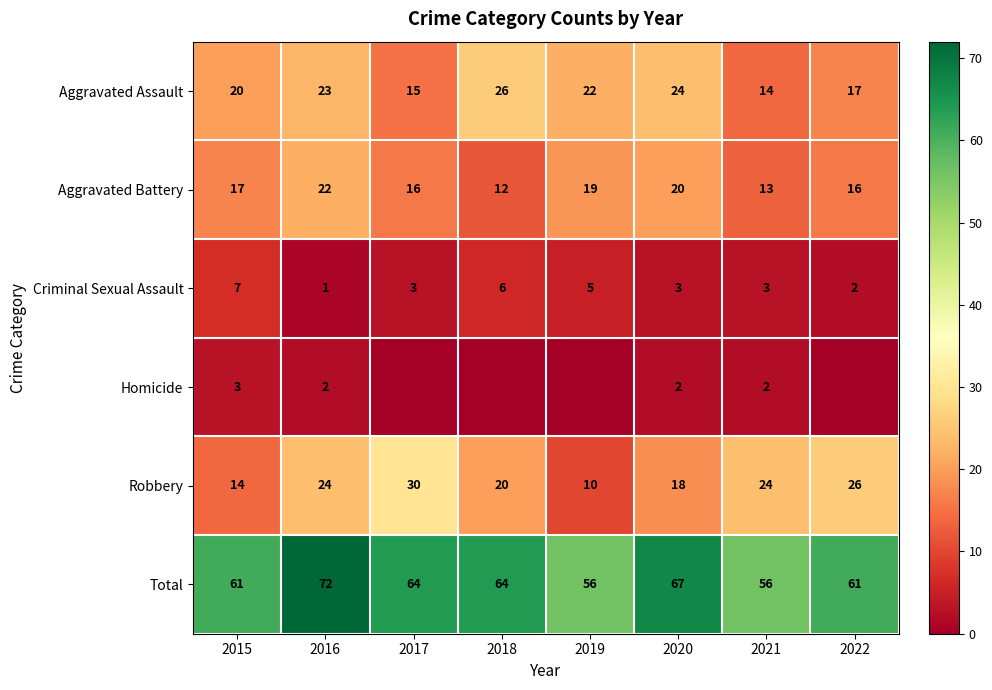

Is the value of Robbery at 2016 greater than the value of Aggravated Assault at 2018?

No